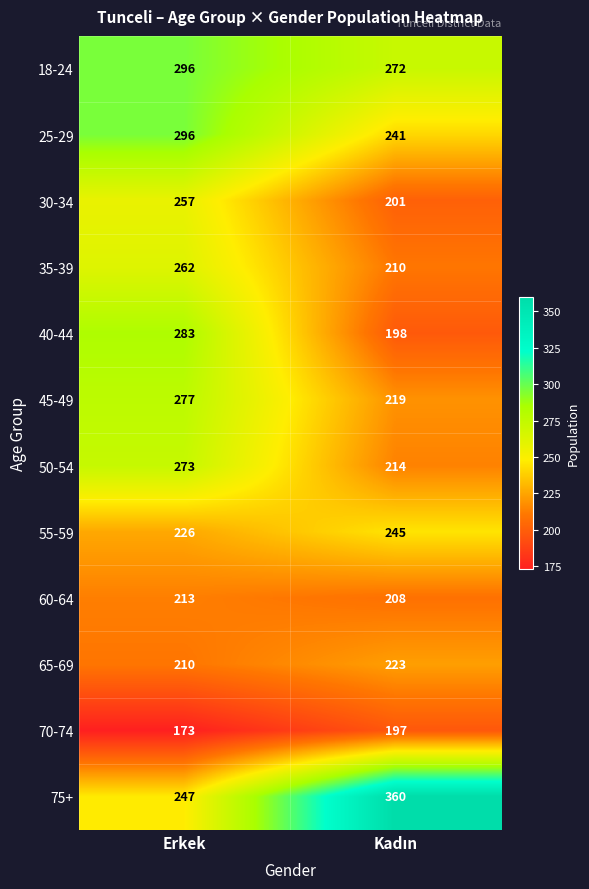

How many data points does each series have?

2